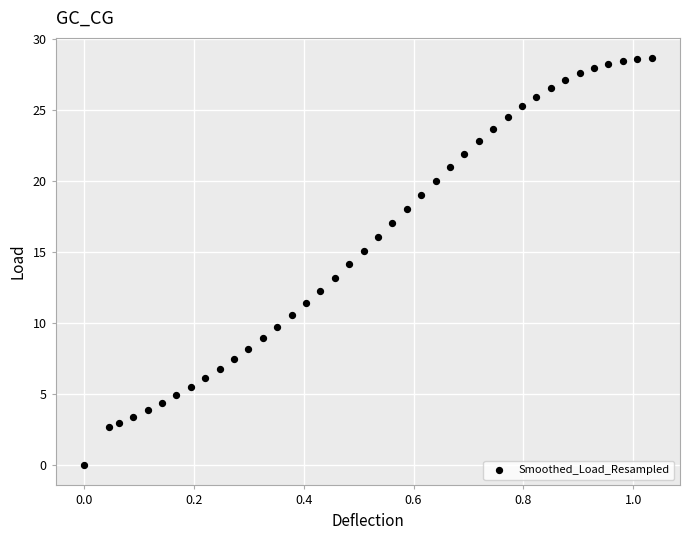

What is the range of X values (max minus min)?

1.0